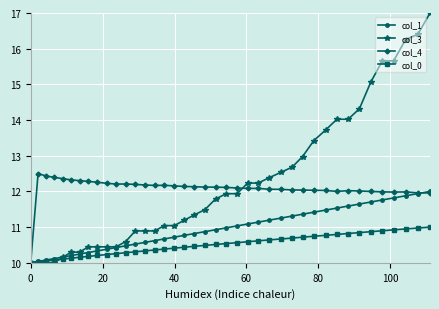

Which series has the largest total across all categories?

col_3